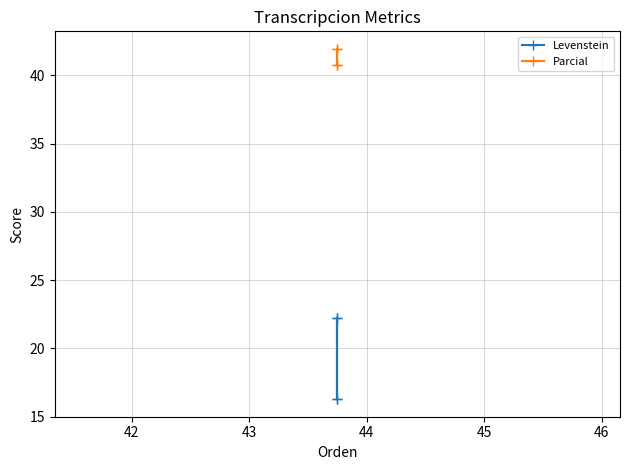

Rank the series by their average value, from highest to lowest.

Parcial, Levenstein